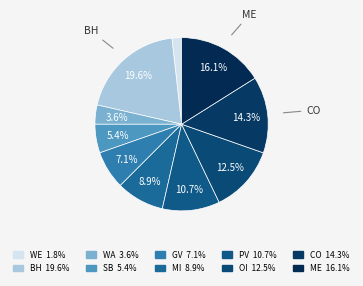

Between SB and GV, which is larger?

GV